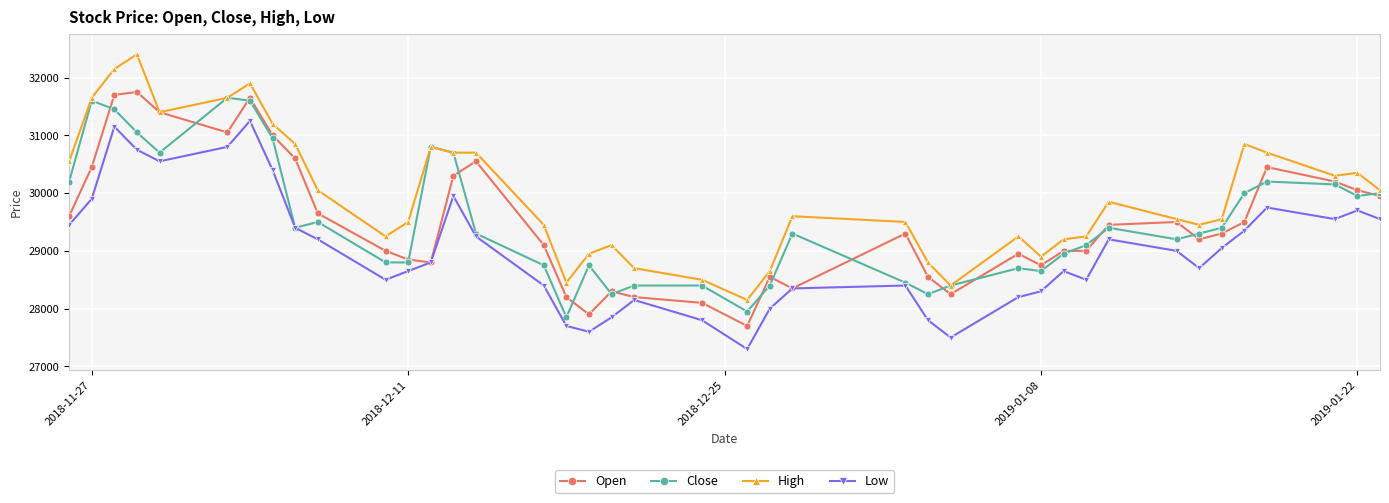

How many data points in Open are less than 29300?

19